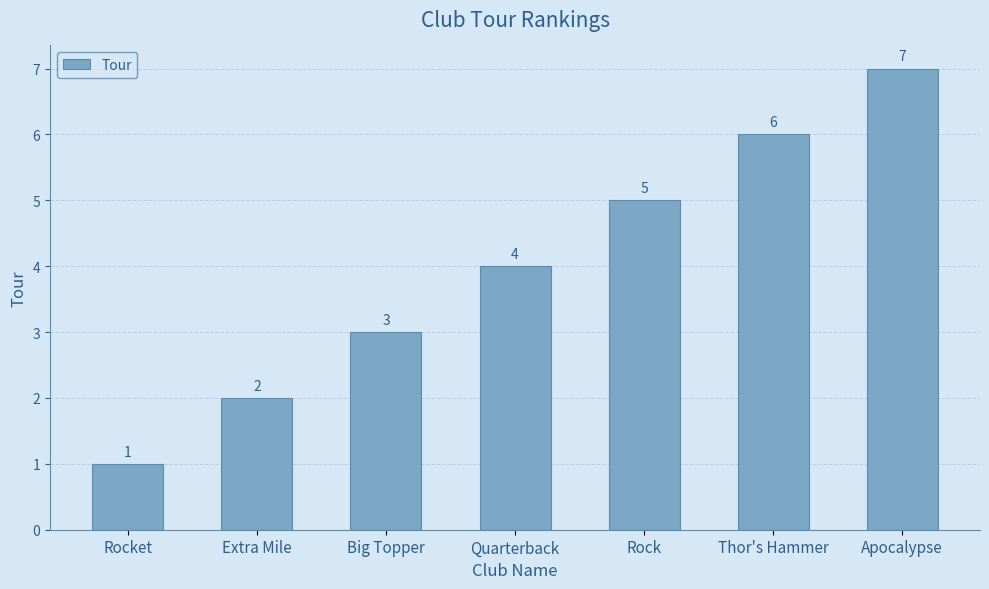

What is the label of the 5th bar from the right?

Big Topper